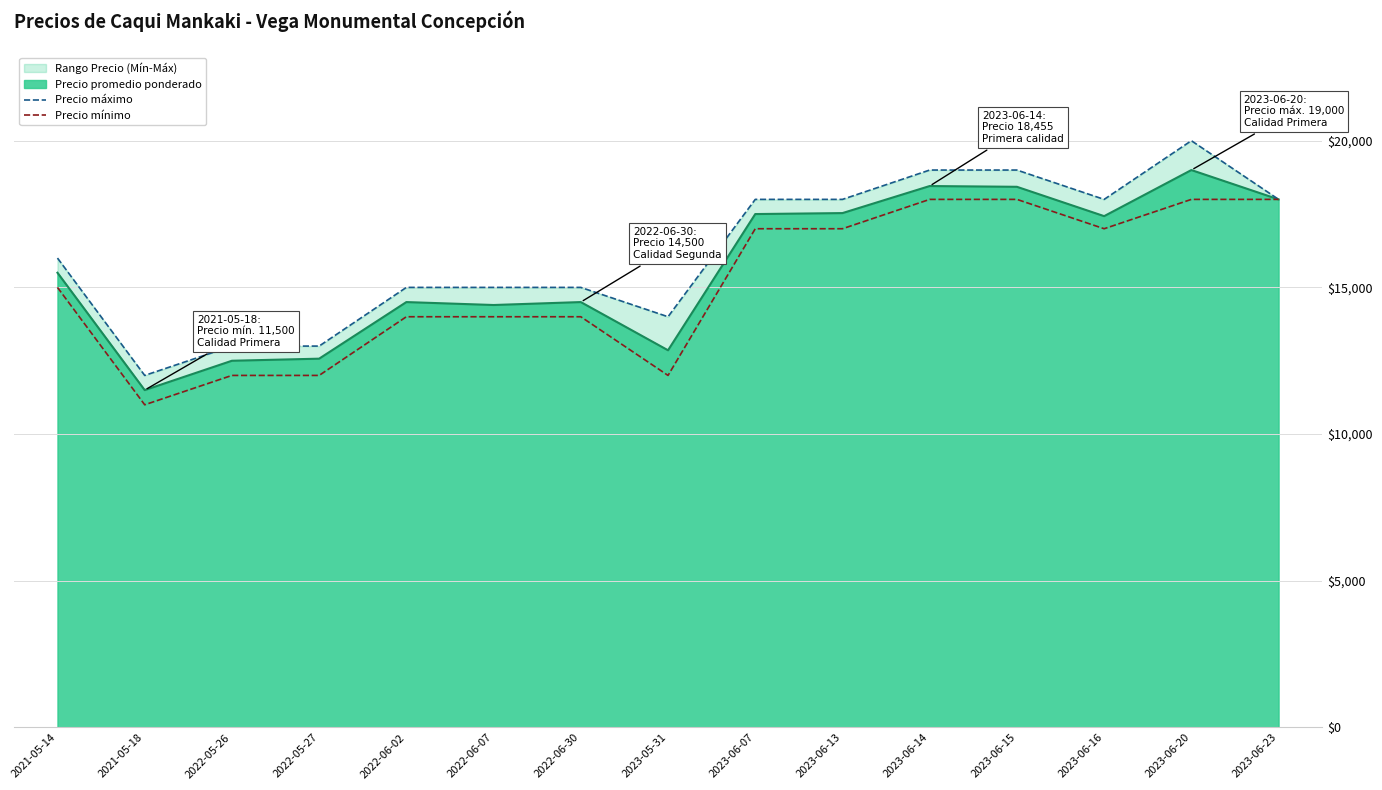

Which series has the largest total across all categories?

Precio máximo